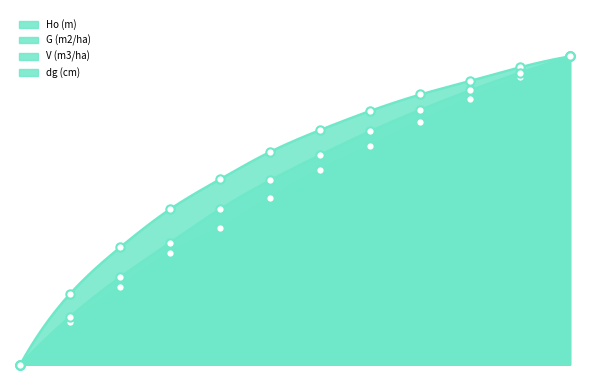

True or false: dg (cm) and Ho (m) cross at least once.

False